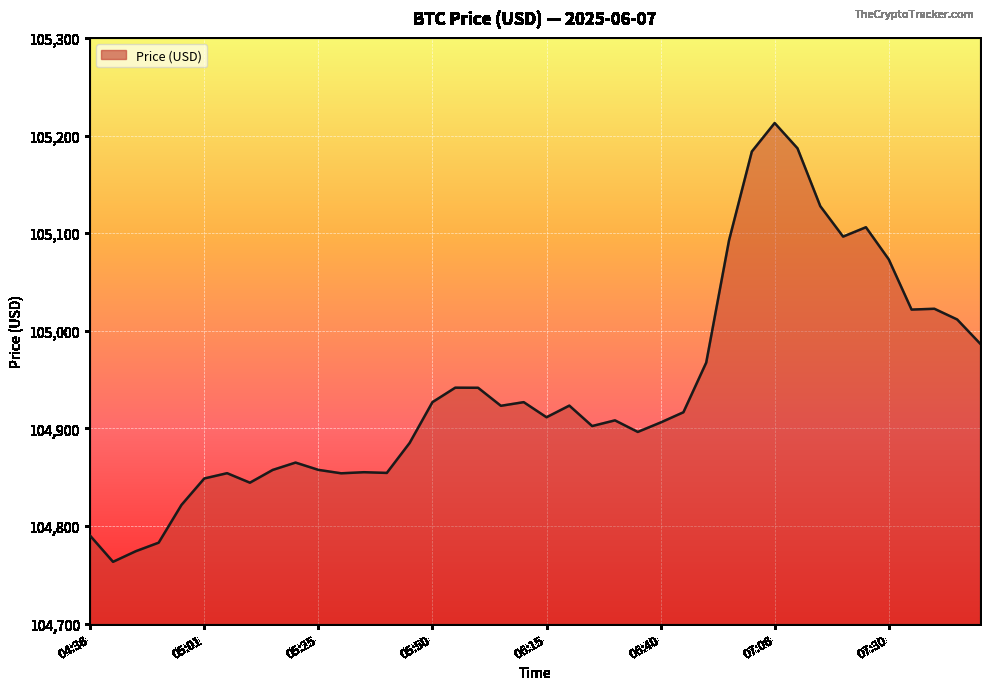

What is the difference between the maximum and minimum values?

449.4